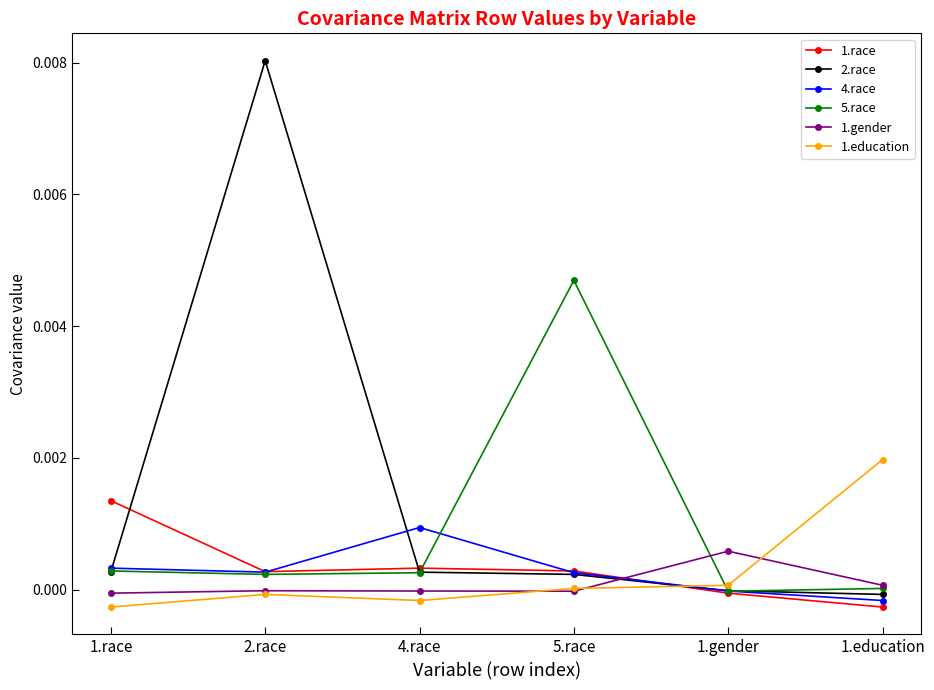

Which series has the largest total across all categories?

2.race